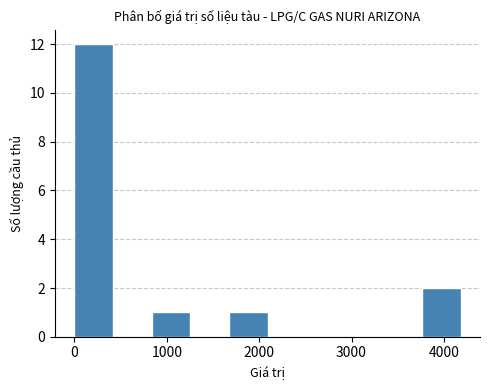

What is the height of the bar covering 1700 to 2100 on the x-axis? Neither the bar edges nor the heights are printed on the chart, so give them approximately, as read against the axes.

1